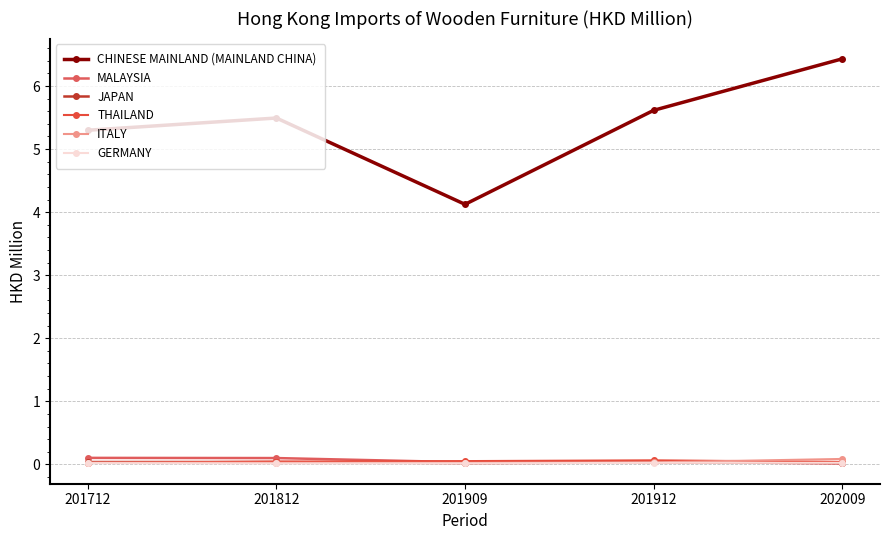

Does the chart have visible grid lines?

Yes